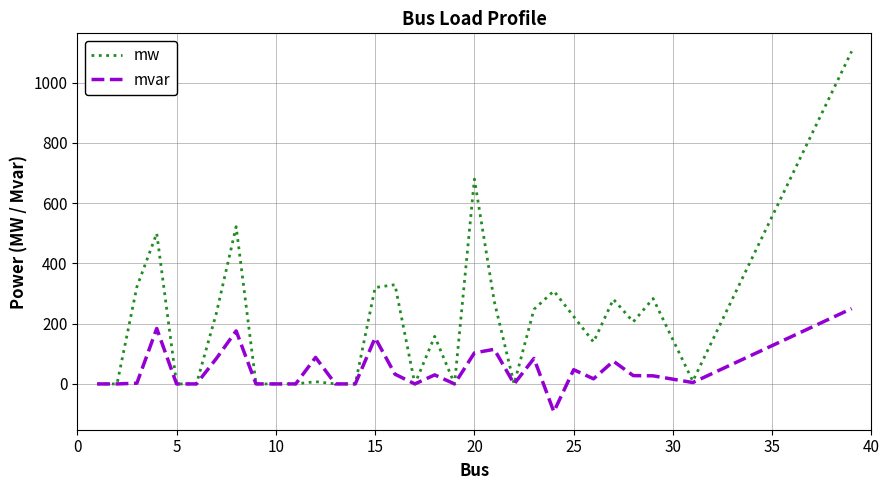

Which series has the widest spread of values?

mw